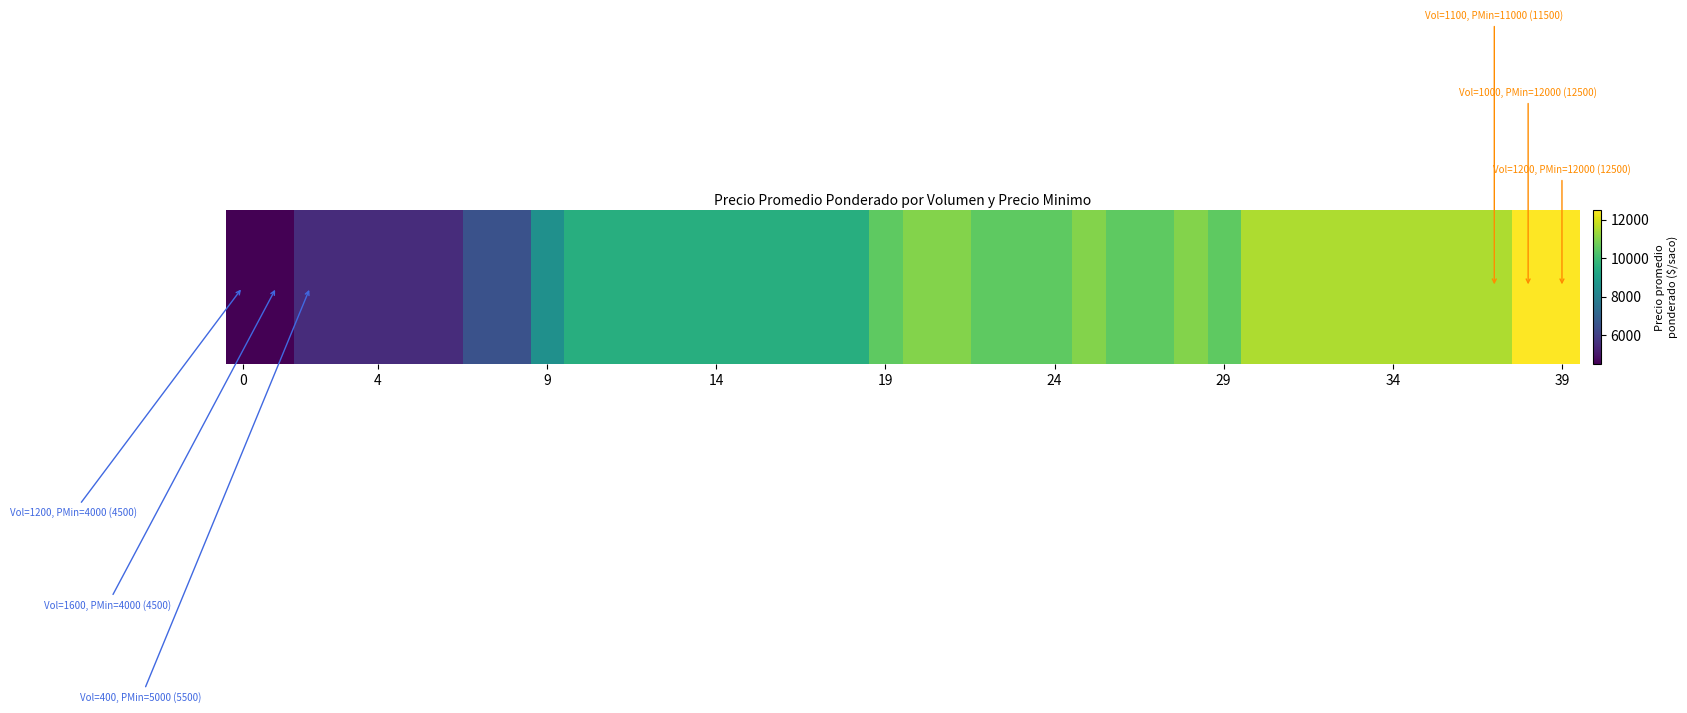

What is the smallest value displayed?

4500